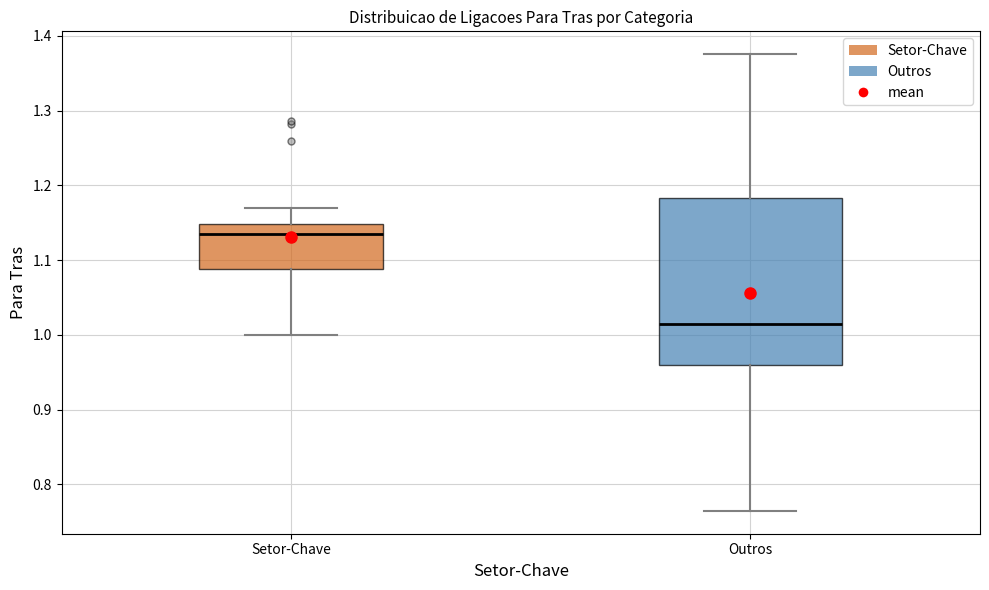

Reading left to right, read every box against the y-axis: the position of its median line, the range the box covers, and the ends of its whiskers. The values are not printed on the chart, so give them approximately, as read against the axis.

Setor-Chave: median 1.13, box 1.09 to 1.15, whiskers 1.00 to 1.17
Outros: median 1.02, box 0.96 to 1.18, whiskers 0.76 to 1.38